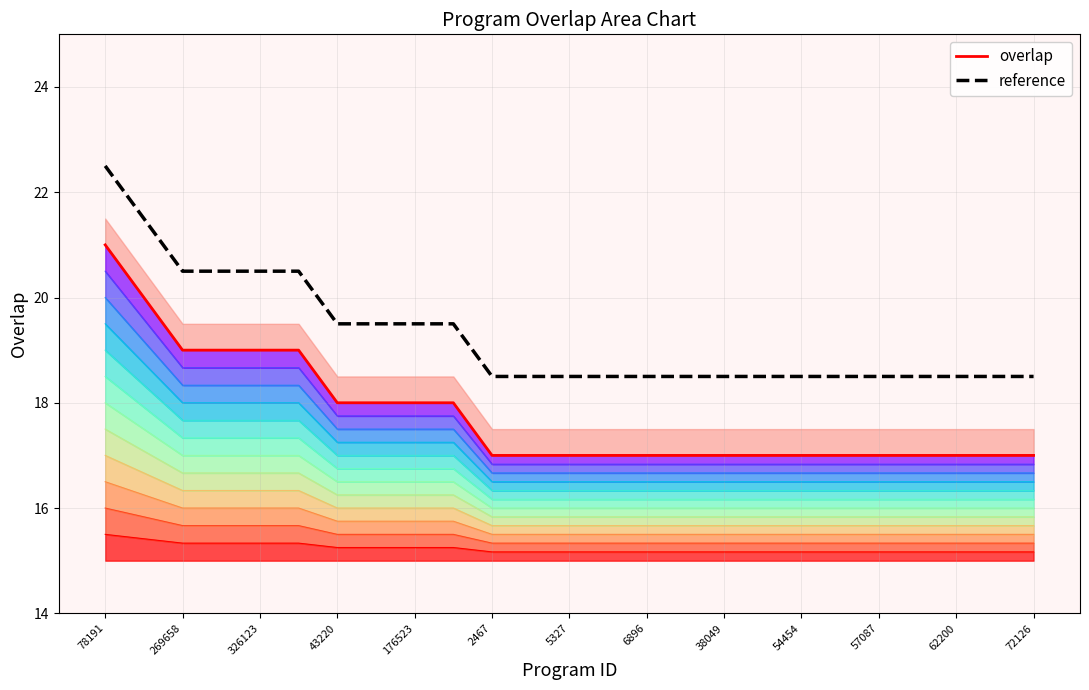

Which label corresponds to the largest value in the chart?

78191